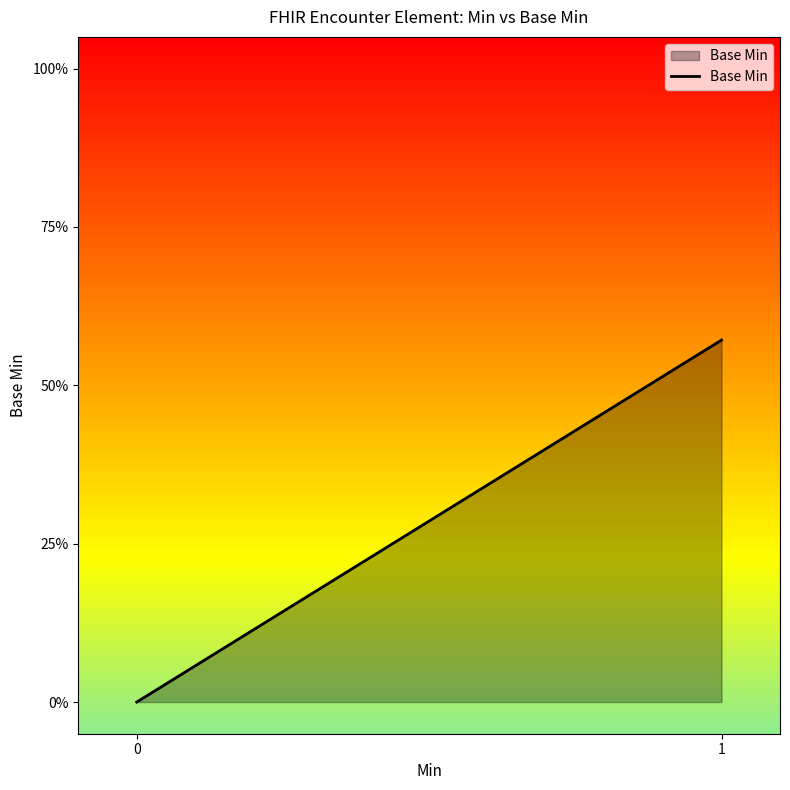

How many distinct data groups are displayed?

1